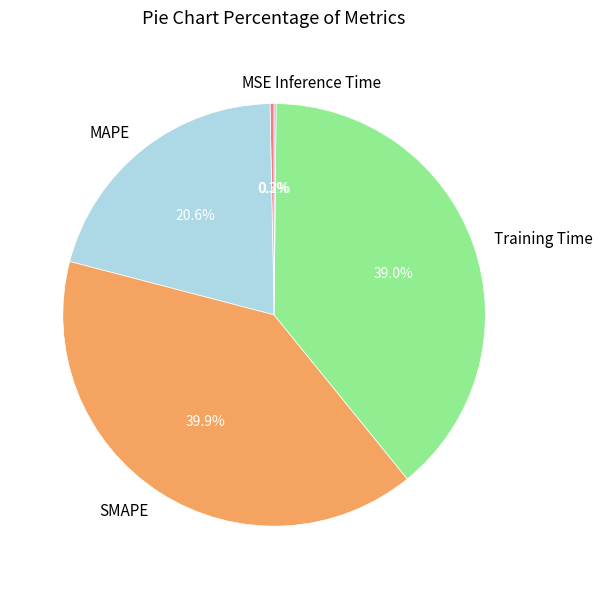

Which category has the biggest portion of the pie?

SMAPE